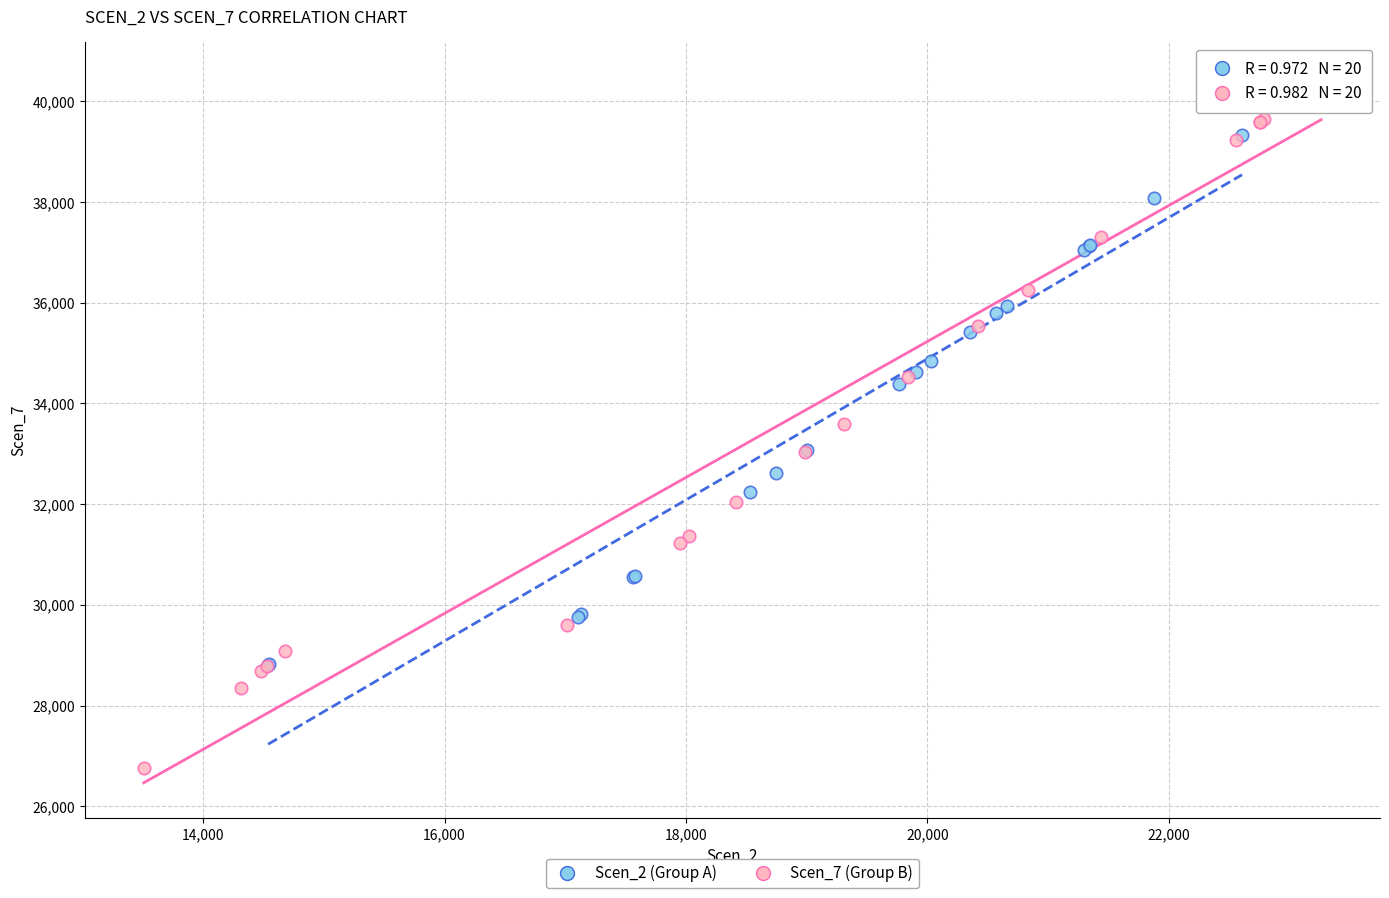

Which series contains the lowest Y value?

Scen_7 (Group B)